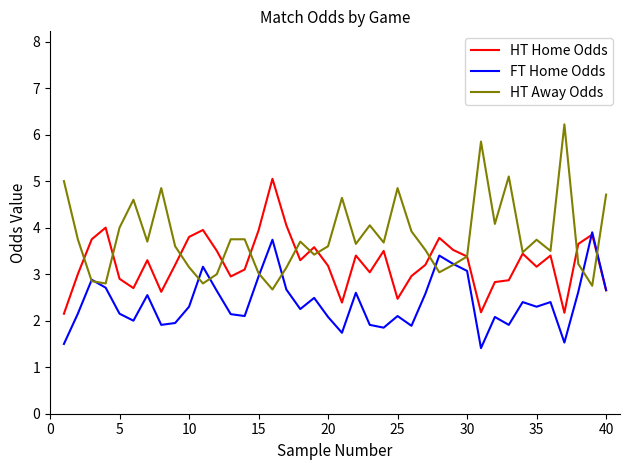

List the series in order of their peak value, lowest first.

FT Home Odds, HT Home Odds, HT Away Odds